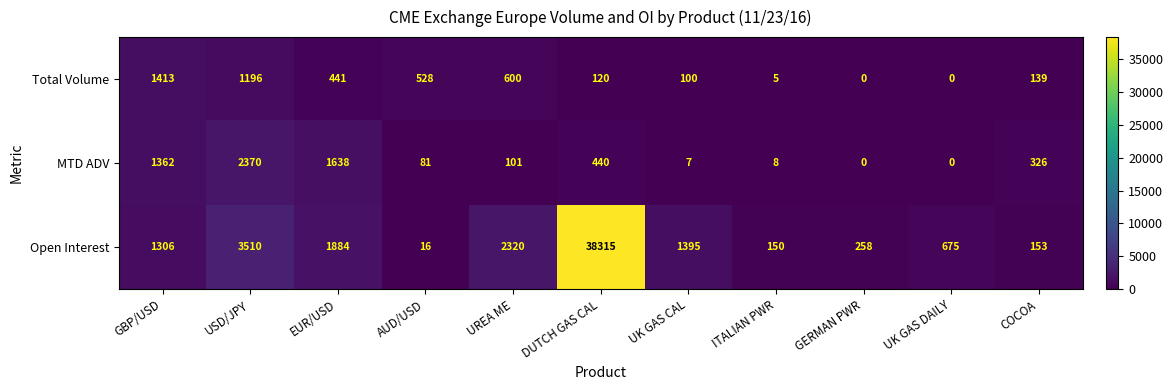

How many categories are shown in the chart?

11